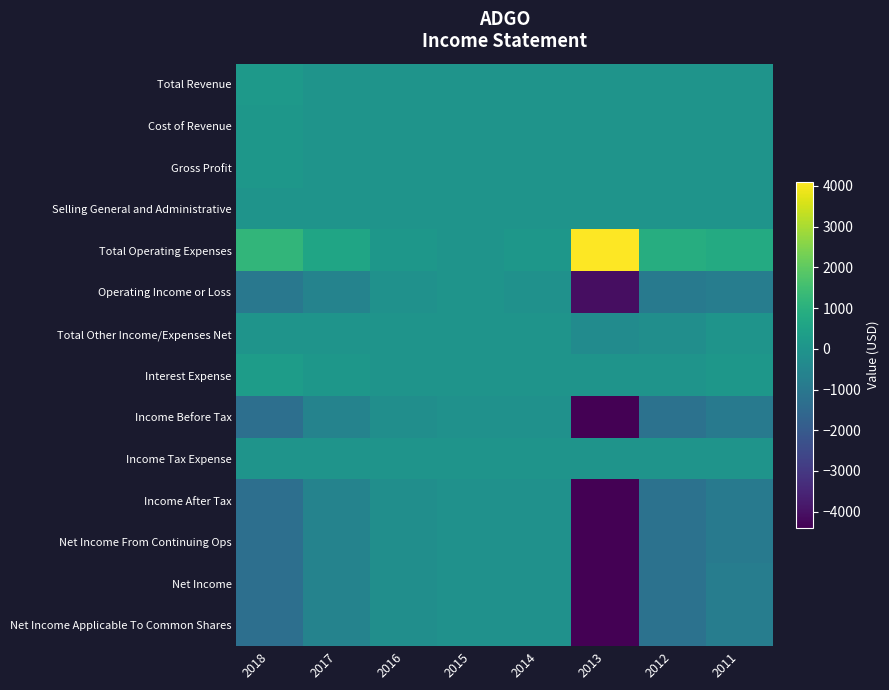

Reading left to right, what are all the values shown in this chart?

Total Revenue: 2018=200	2017=0	2016=0	2015=0	2014=0	2013=0	2012=0	2011=0
Cost of Revenue: 2018=100	2017=0	2016=0	2015=0	2014=0	2013=0	2012=0	2011=0
Gross Profit: 2018=100	2017=0	2016=0	2015=0	2014=0	2013=0	2012=0	2011=0
Selling General and Administrative: 2018=0	2017=0	2016=0	2015=0	2014=0	2013=0	2012=0	2011=0
Total Operating Expenses: 2018=1200	2017=600	2016=100	2015=0	2014=100	2013=4100	2012=900	2011=800
Operating Income or Loss: 2018=-1000	2017=-600	2016=-100	2015=0	2014=-100	2013=-4100	2012=-900	2011=-800
Total Other Income/Expenses Net: 2018=0	2017=0	2016=0	2015=0	2014=0	2013=-300	2012=-200	2011=0
Interest Expense: 2018=300	2017=100	2016=0	2015=0	2014=0	2013=0	2012=0	2011=100
Income Before Tax: 2018=-1300	2017=-600	2016=-200	2015=-100	2014=-100	2013=-4400	2012=-1200	2011=-900
Income Tax Expense: 2018=0	2017=0	2016=0	2015=0	2014=0	2013=0	2012=0	2011=0
Income After Tax: 2018=-1300	2017=-600	2016=-200	2015=-100	2014=-100	2013=-4400	2012=-1200	2011=-900
Net Income From Continuing Ops: 2018=-1300	2017=-600	2016=-200	2015=-100	2014=-100	2013=-4400	2012=-1200	2011=-900
Net Income: 2018=-1300	2017=-600	2016=-200	2015=-100	2014=-100	2013=-4400	2012=-1200	2011=-800
Net Income Applicable To Common Shares: 2018=-1300	2017=-600	2016=-200	2015=-100	2014=-100	2013=-4400	2012=-1200	2011=-800